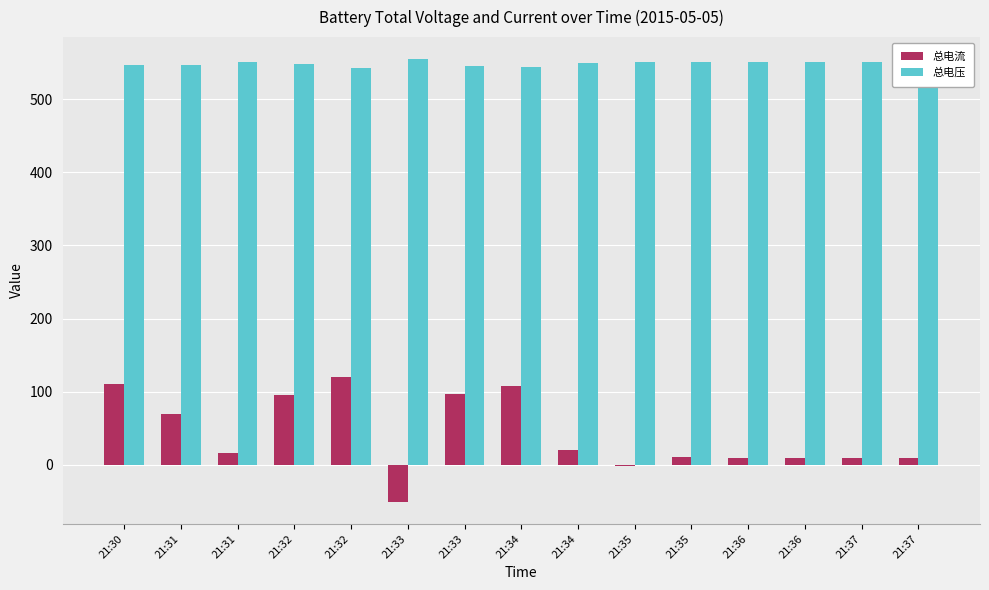

What is the approximate value of 总电流 at 21:33?

97.1